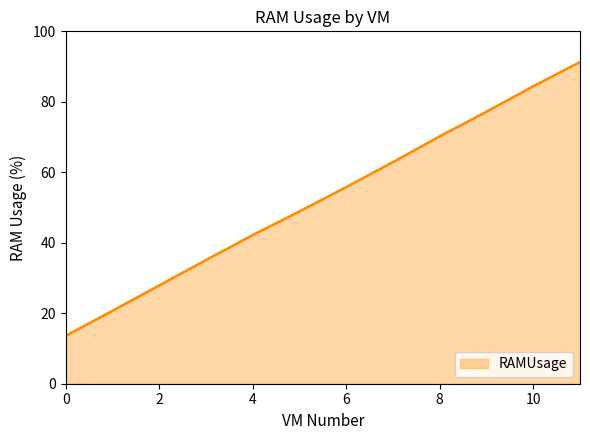

Reading left to right, transcribe all the data shown in this chart.

13.6	20.7	27.9	35.1	42.2	48.9	55.8	62.9	70.2	77.2	84.4	91.3